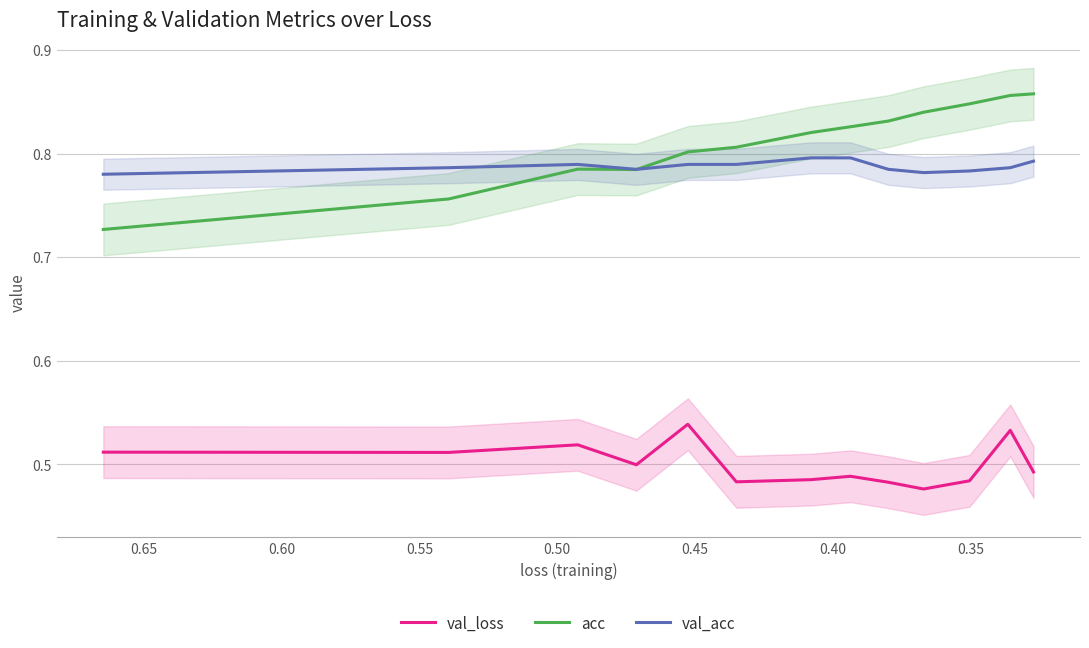

True or false: acc and val_loss intersect in this chart.

False